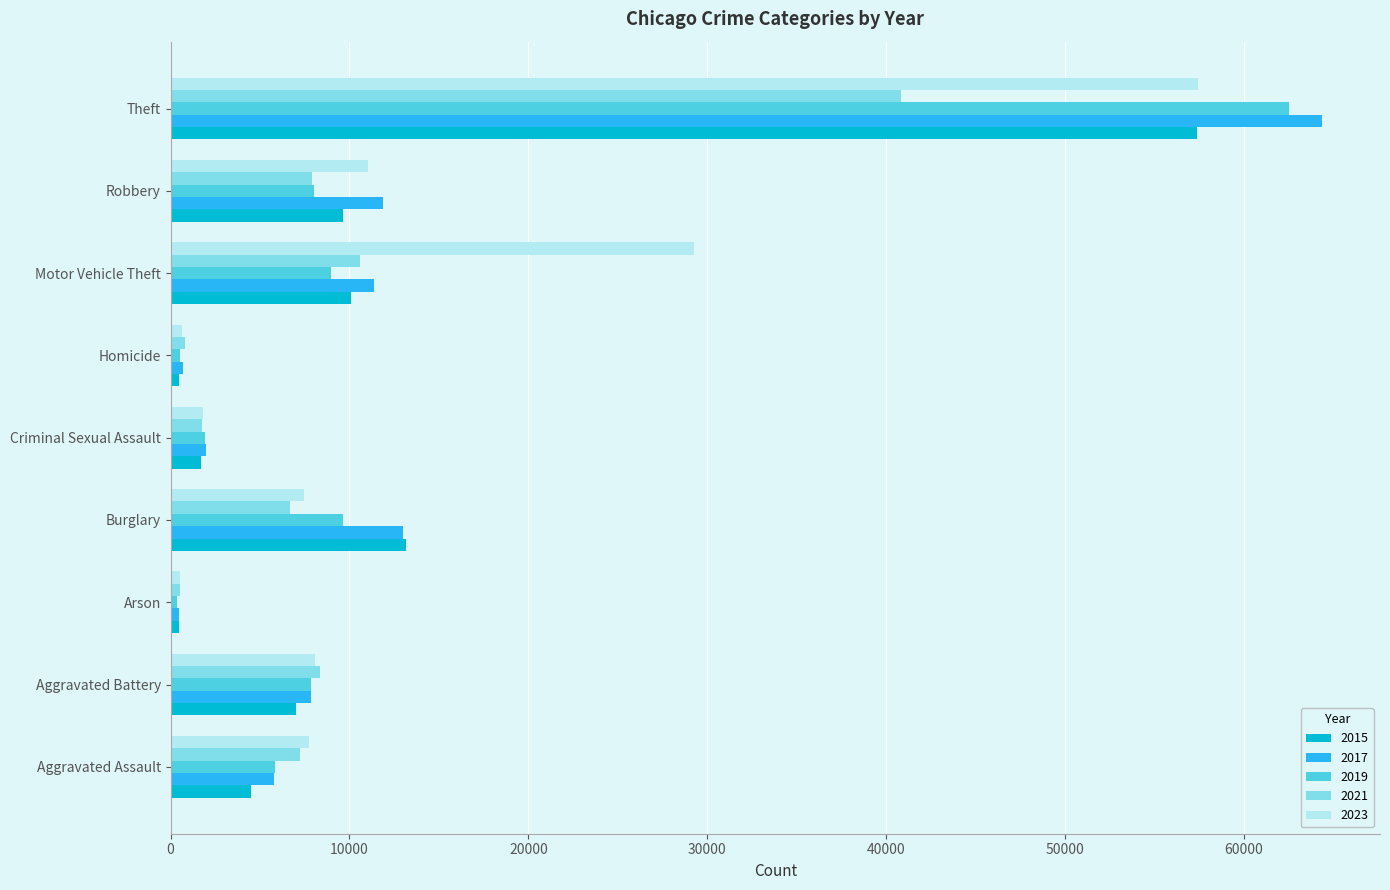

What is the average value of the 2019 series?

11733